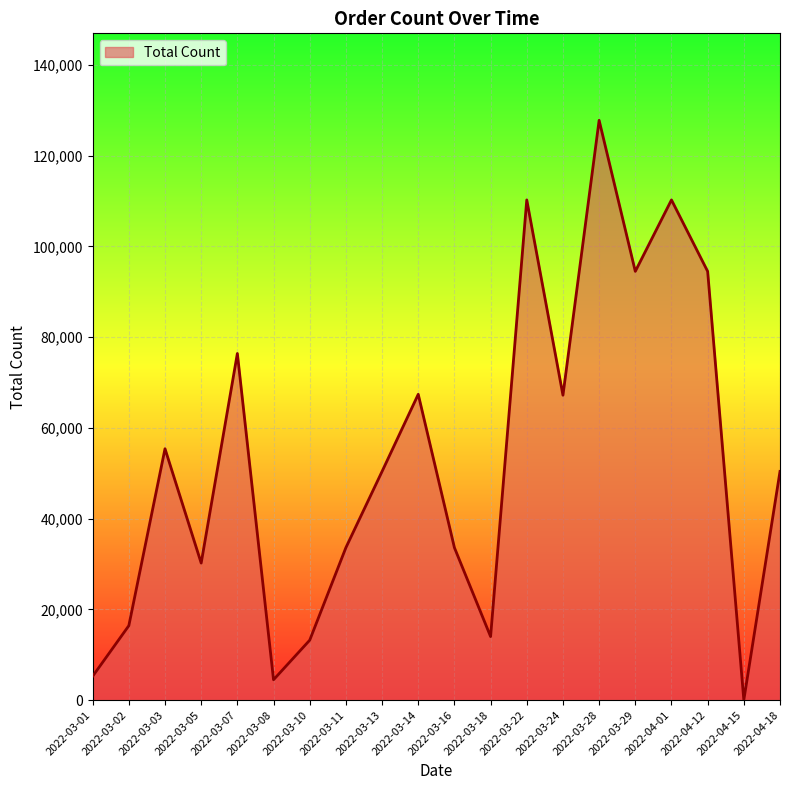

Which has a higher value, 2022-03-10 or 2022-03-29?

2022-03-29